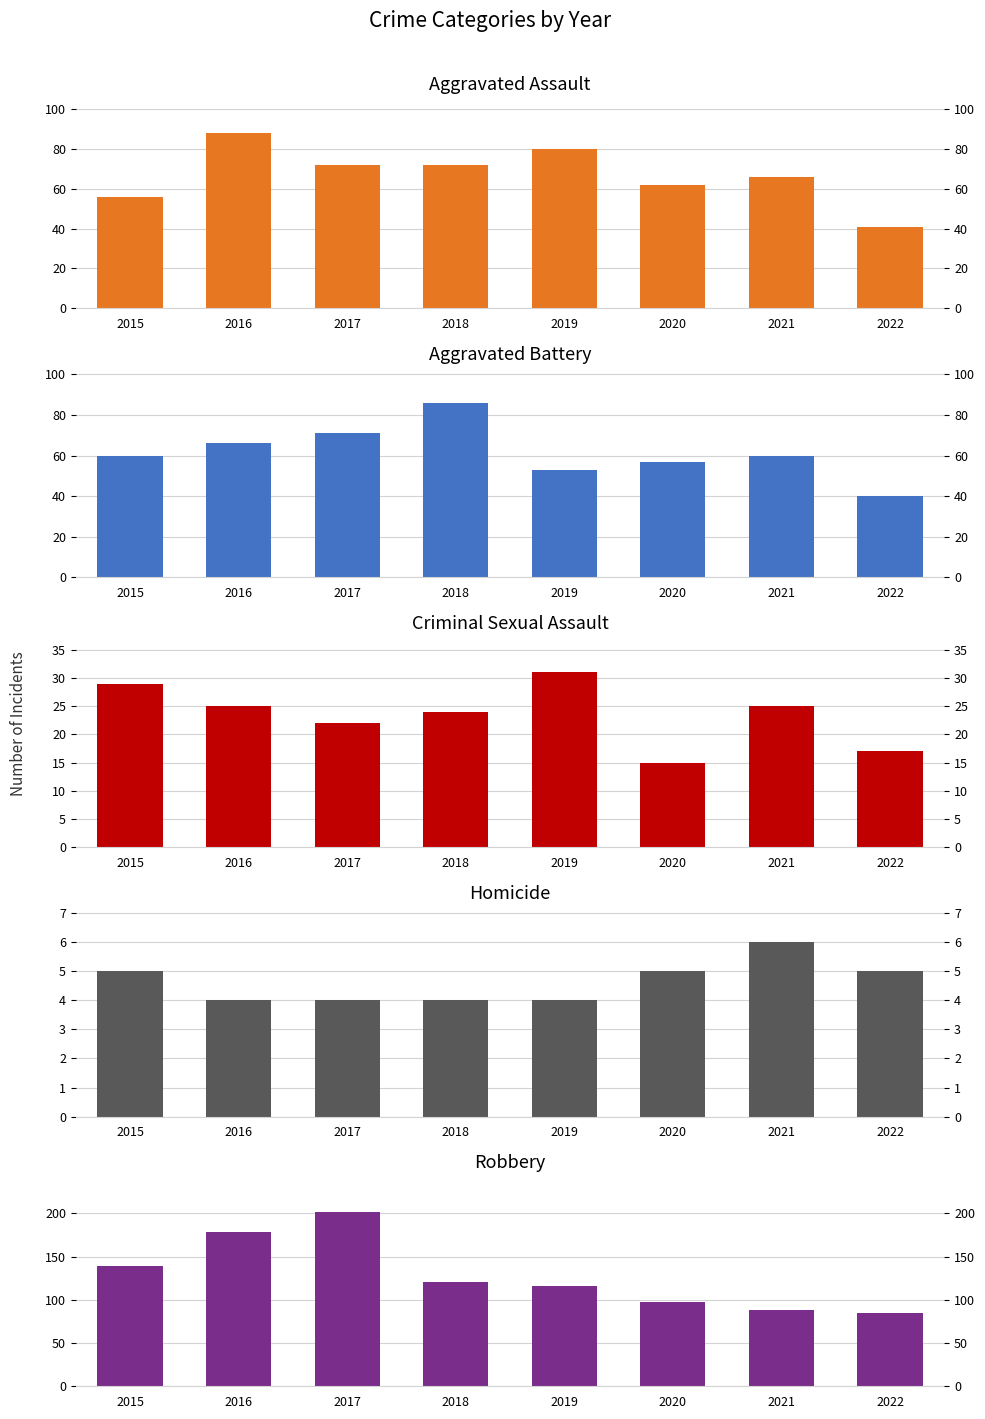

What is the difference between the Robbery values at 2016 and 2020?

81